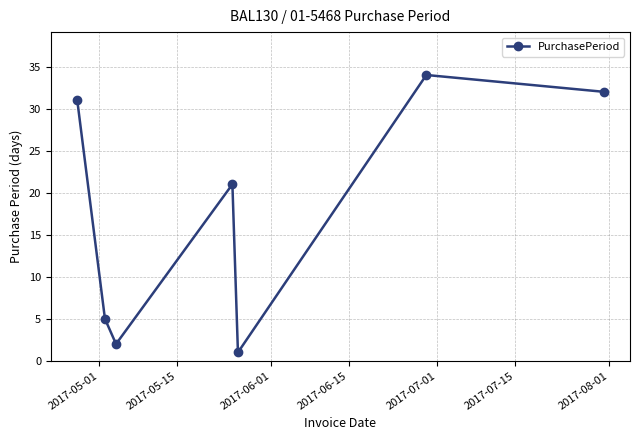

What is the difference between the maximum and minimum values?

33